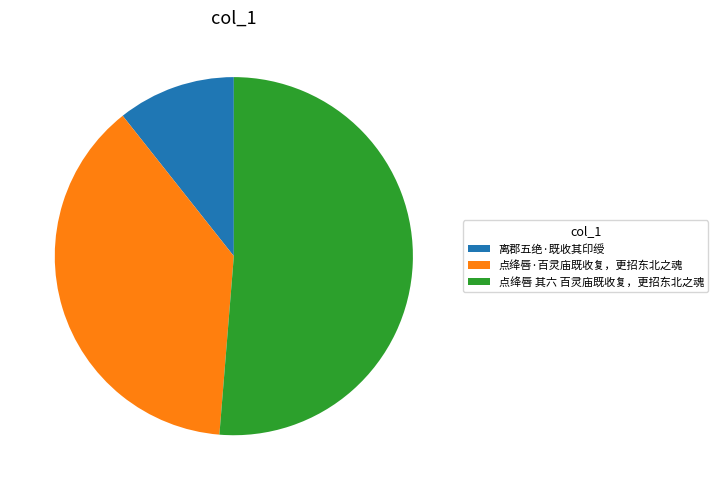

What is the majority slice?

点绛唇 其六 百灵庙既收复，更招东北之魂